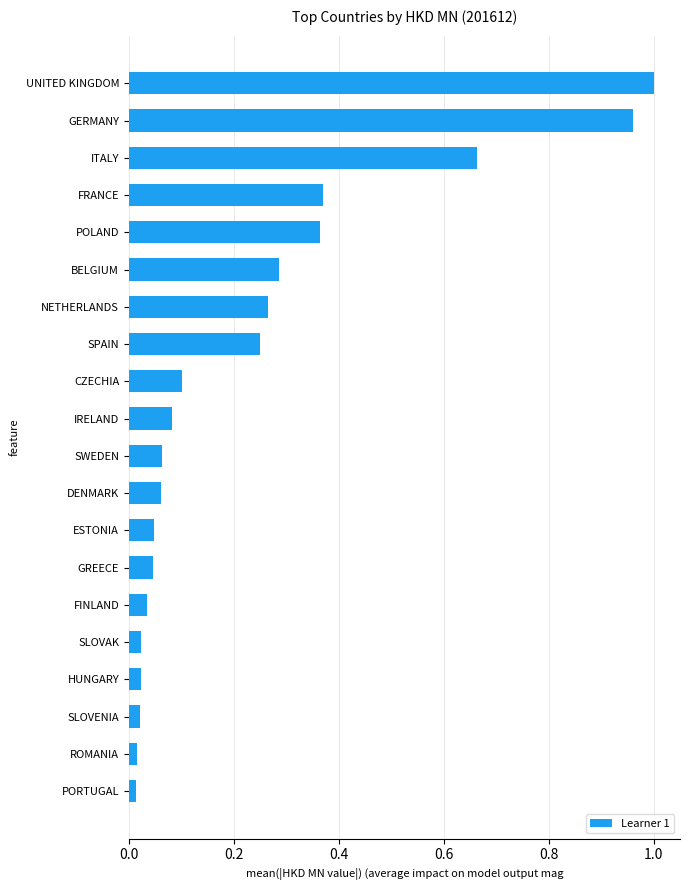

Which label corresponds to the largest value in the chart?

UNITED KINGDOM